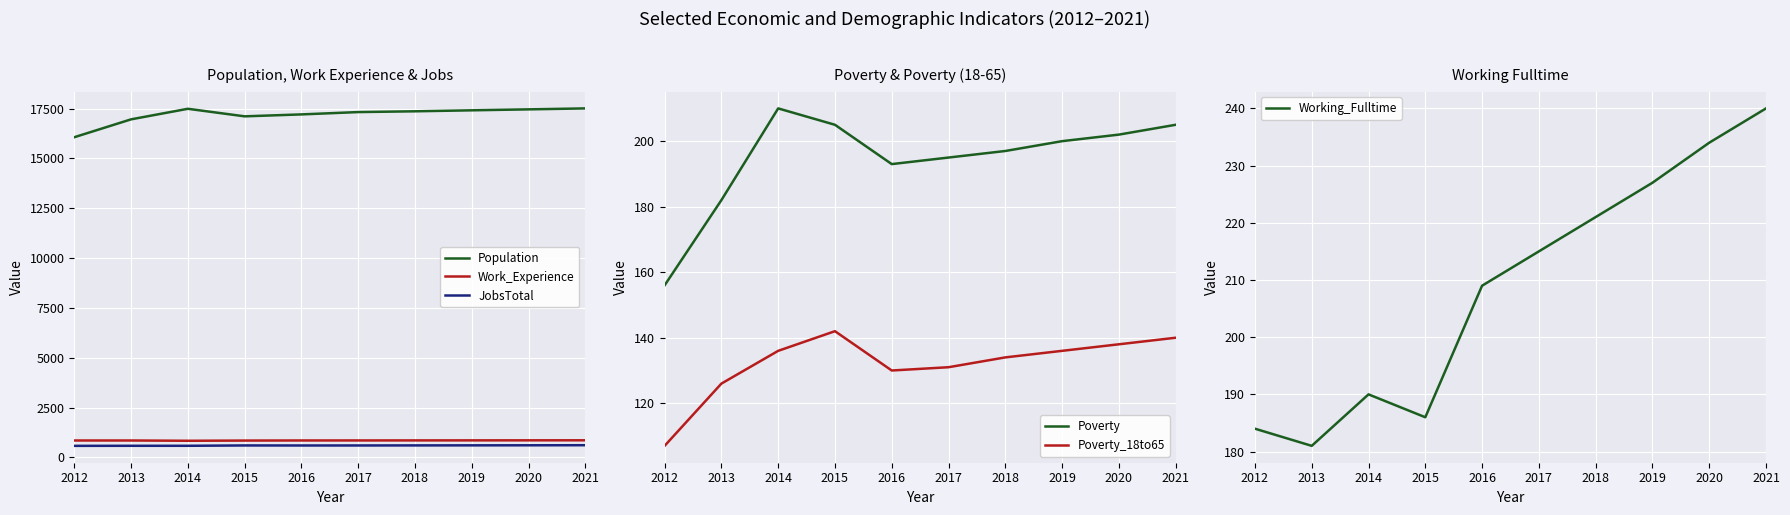

True or false: Poverty_18to65 and JobsTotal intersect in this chart.

False